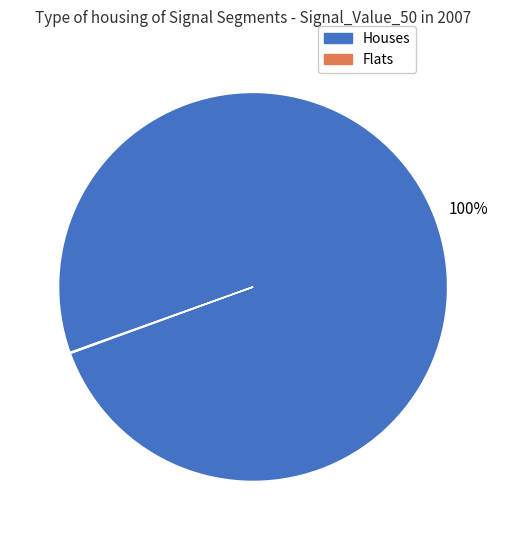

Does any single category account for the majority?

Yes